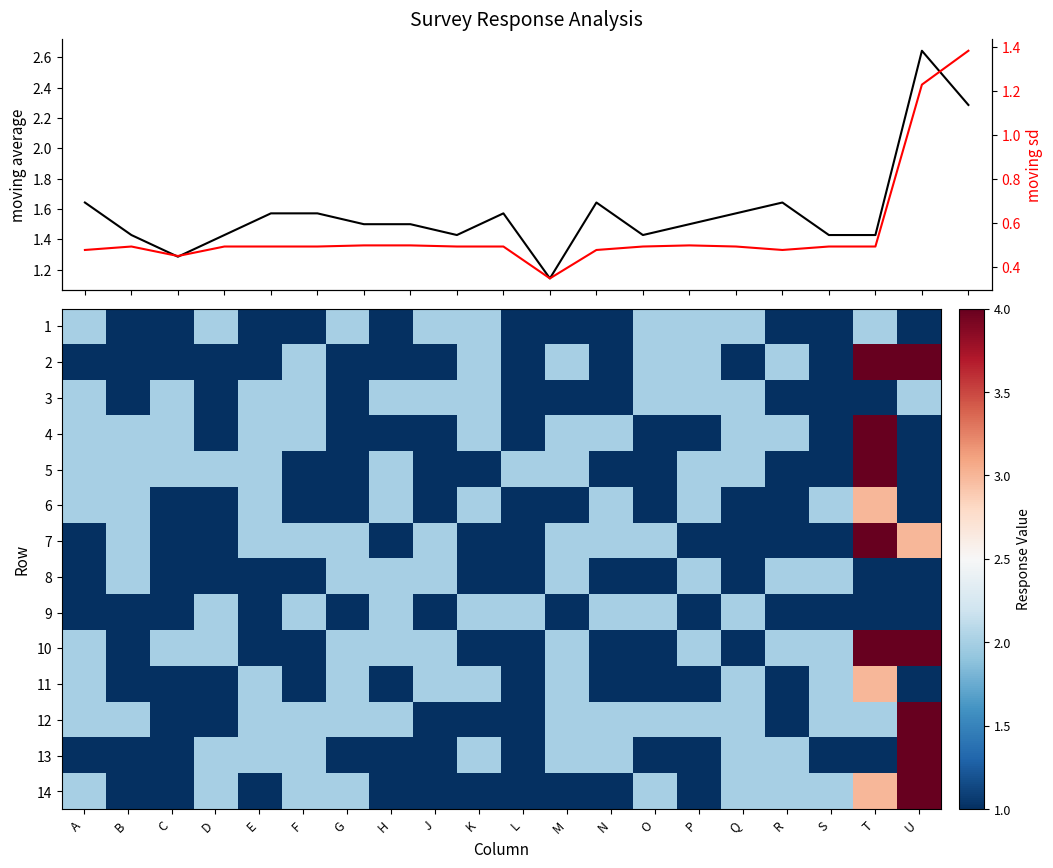

At which label does 6 reach its minimum?

C